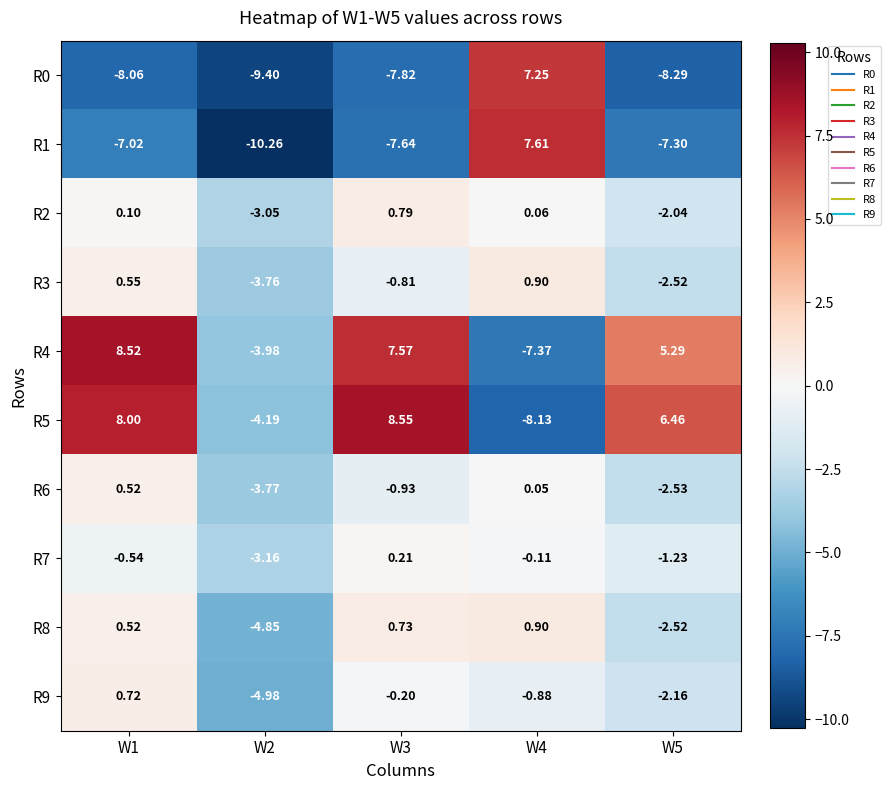

Which series has the largest range (max minus min)?

R1